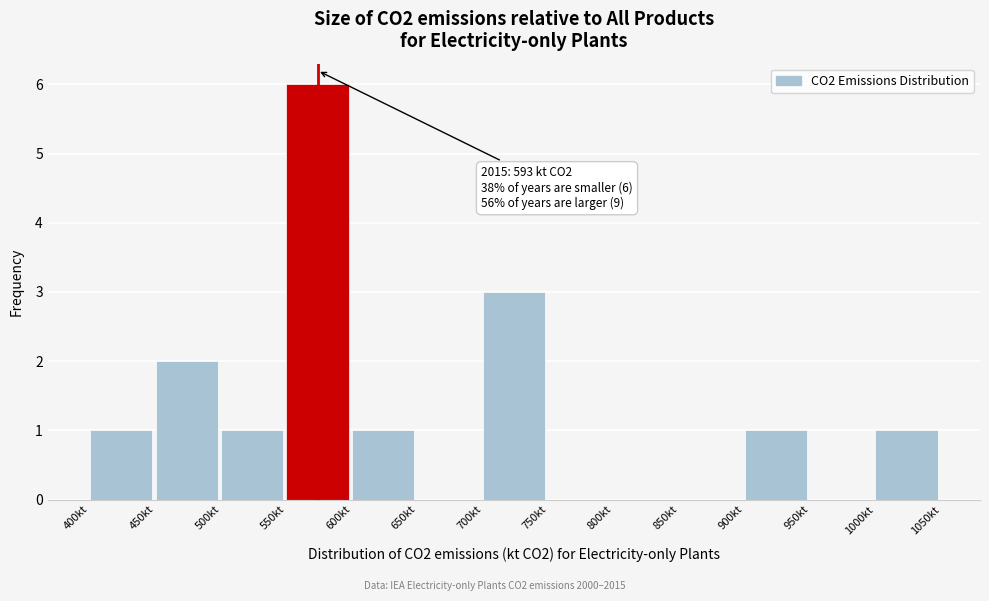

Which range on the x-axis has the tallest bar?

550 to 600